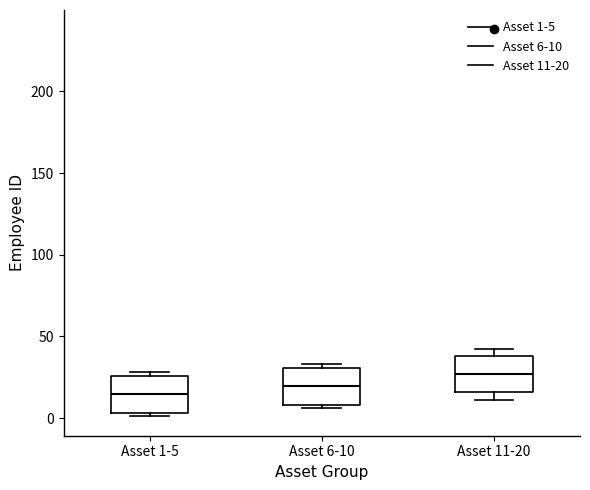

Reading left to right, transcribe this box plot: for each box, give where its median line is, the range the box spans, and where its two whiskers end, as read against the y-axis. The values are not printed on the chart, so give them approximately, as read against the axis.

Asset 1-5: median 15, box 5 to 25, whiskers 0 to 30
Asset 6-10: median 20, box 10 to 30, whiskers 5 to 35
Asset 11-20: median 25, box 15 to 40, whiskers 10 to 40 (just above the box's upper edge)